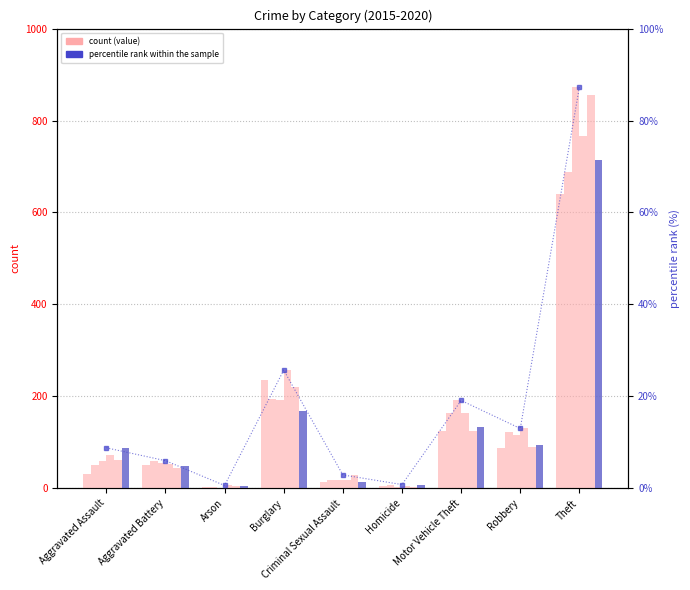

What is the difference between the maximum and minimum values?

86.7